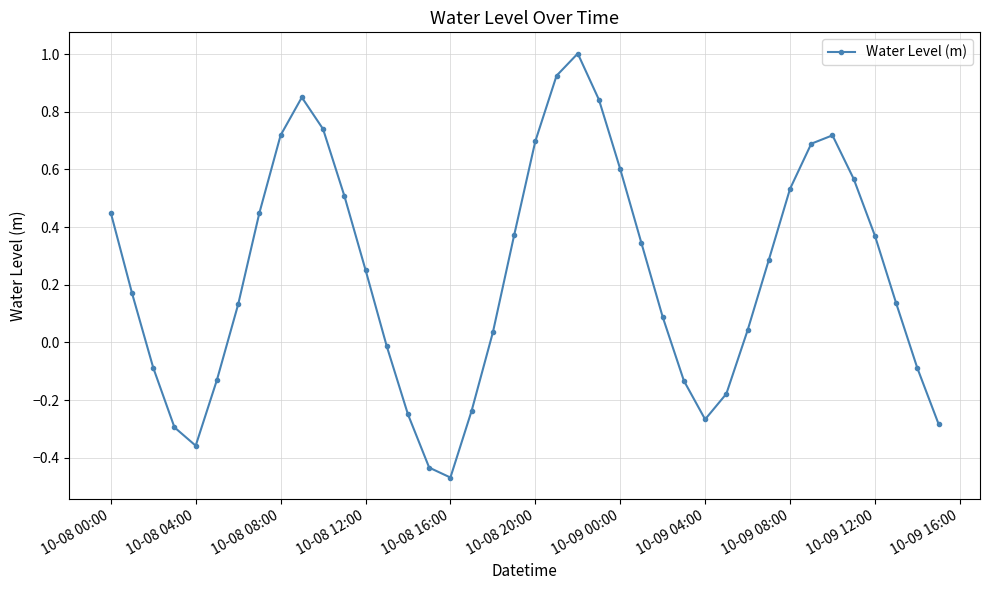

What is the difference between the second highest and minimum values?

1.4